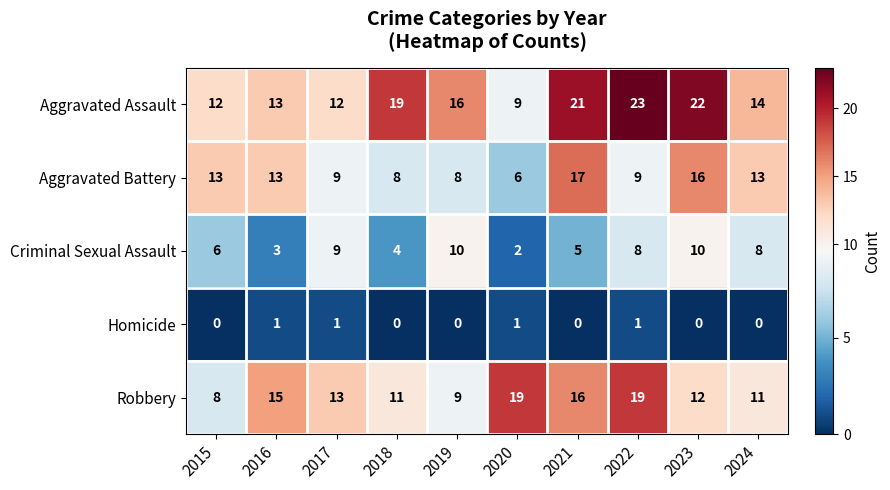

Count the Criminal Sexual Assault values in the range 4 to 9.

6